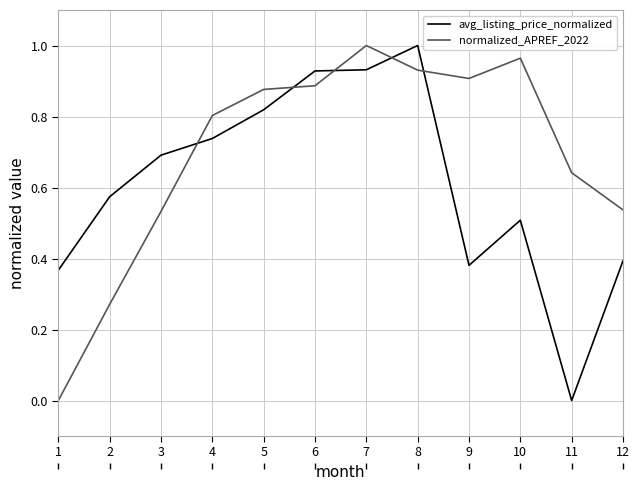

List the series in order of their overall mean, lowest first.

avg_listing_price_normalized, normalized_APREF_2022